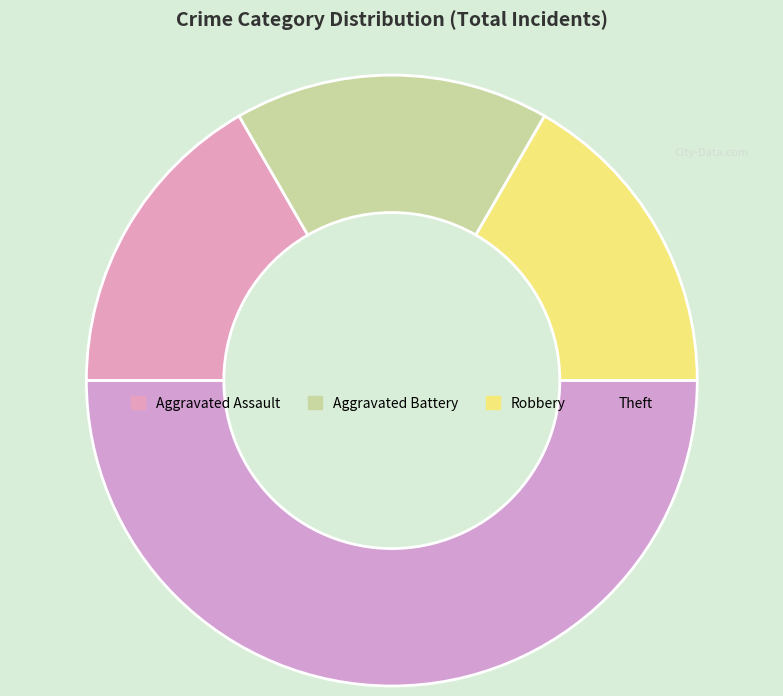

How many segments does this pie chart have?

4